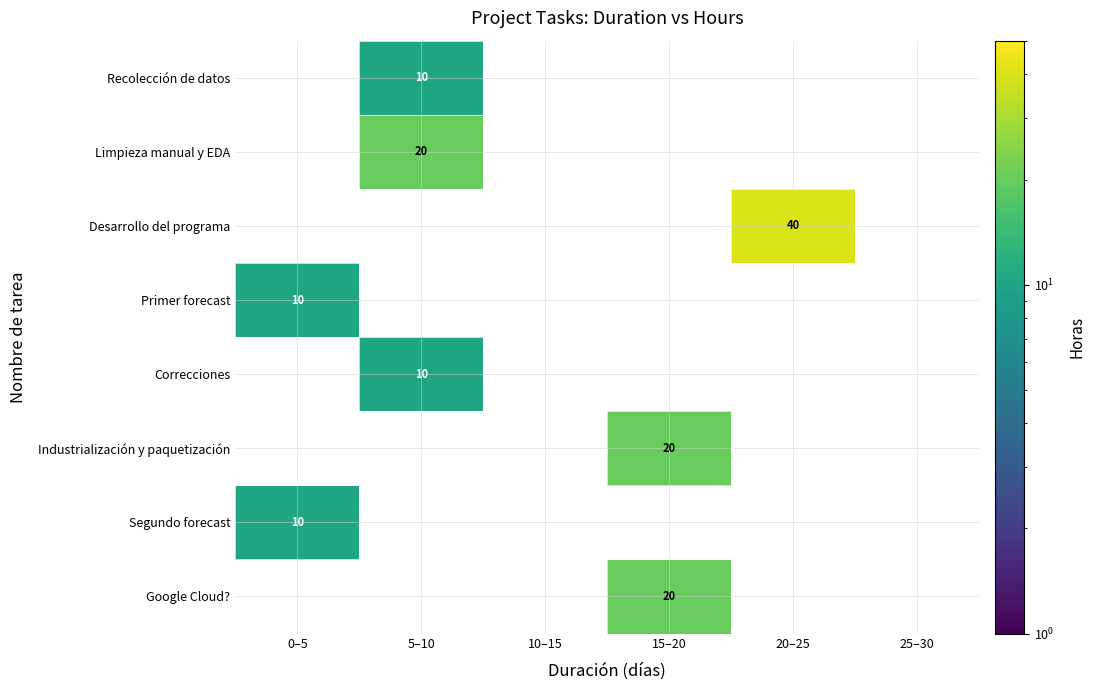

Is the value of Recolección de datos at 10–15 greater than the value of Limpieza manual y EDA at 25–30?

No